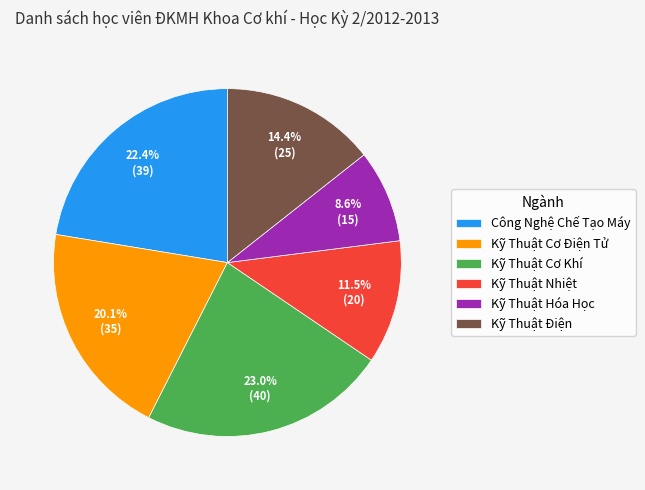

How many slices are in this pie chart?

6